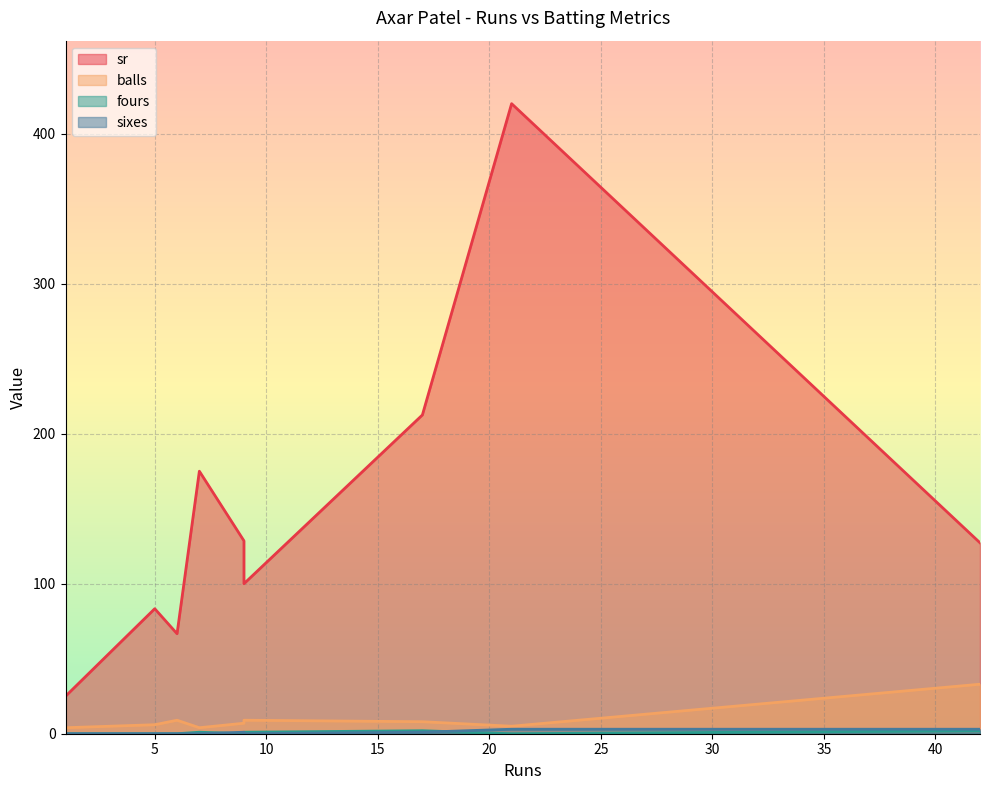

What is the difference between the second highest and minimum values in the sr series?

187.5